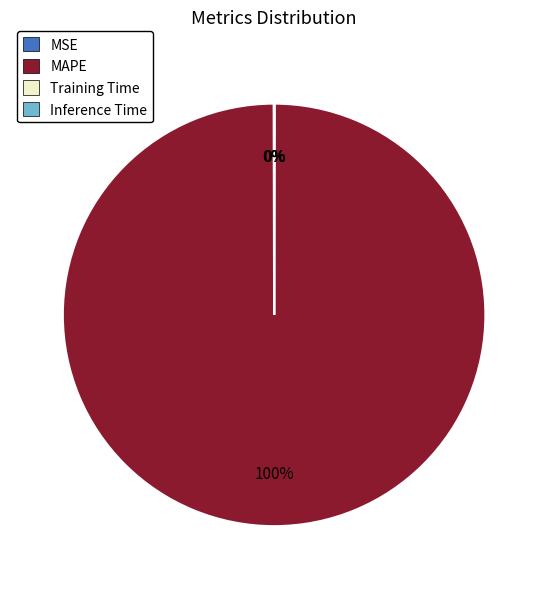

To the nearest percent, what portion does MAPE represent?

100%